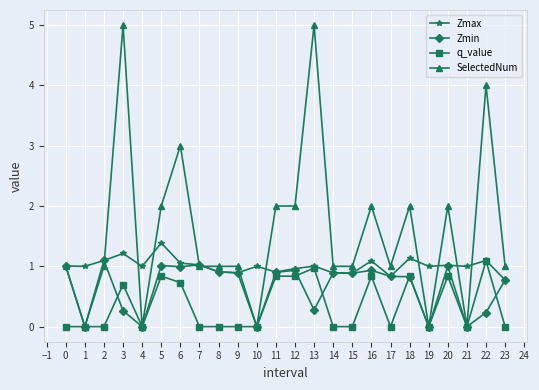

What are all the series names shown in the legend?

Zmax, Zmin, q_value, SelectedNum